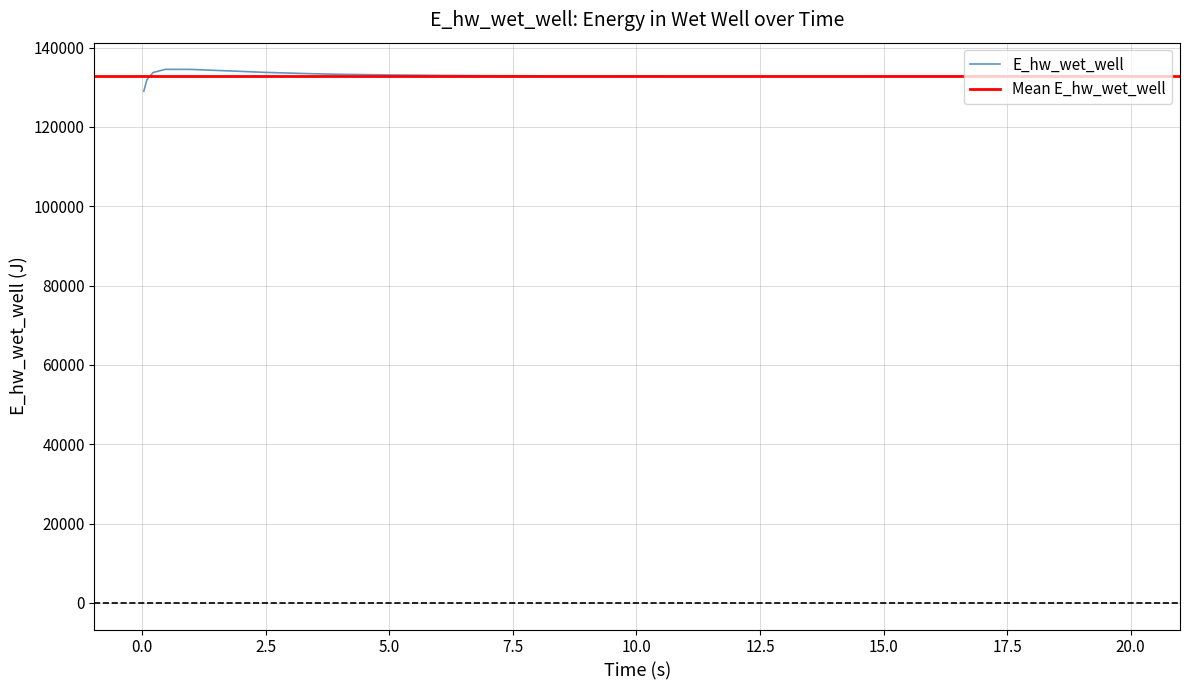

How many interior local peaks (higher than both neighbors) does the data have?

1